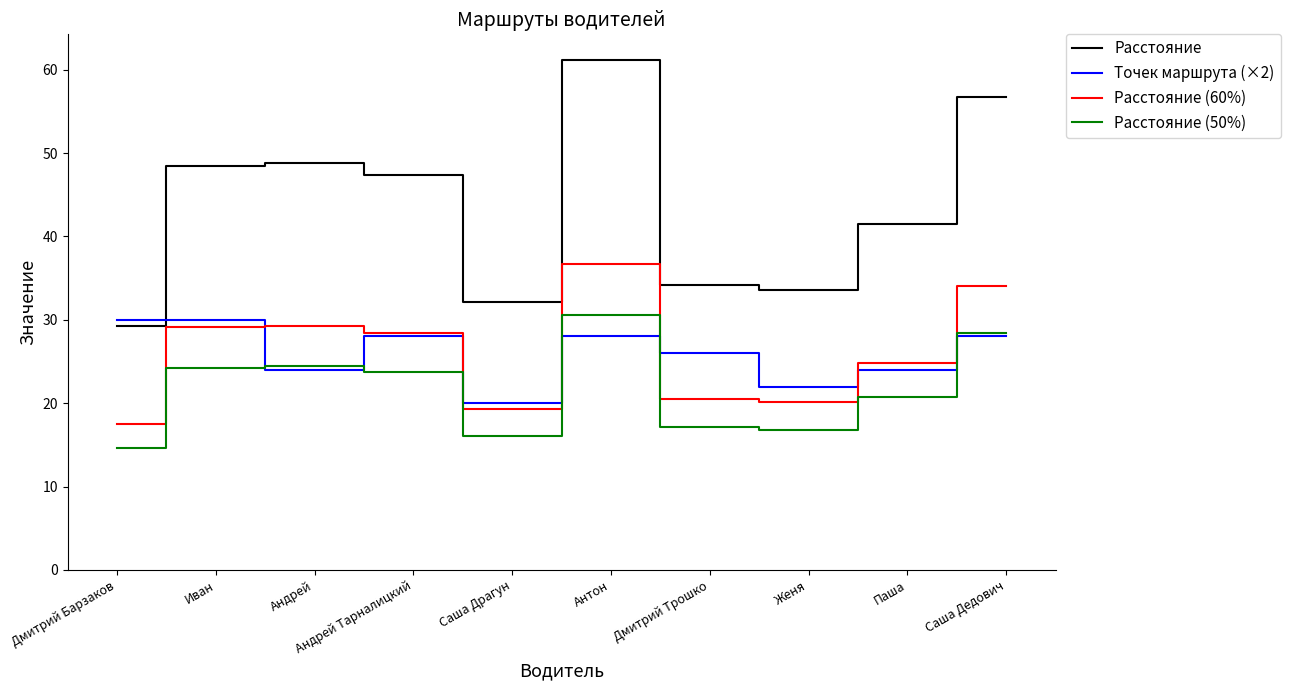

Which series has the largest total across all categories?

Расстояние